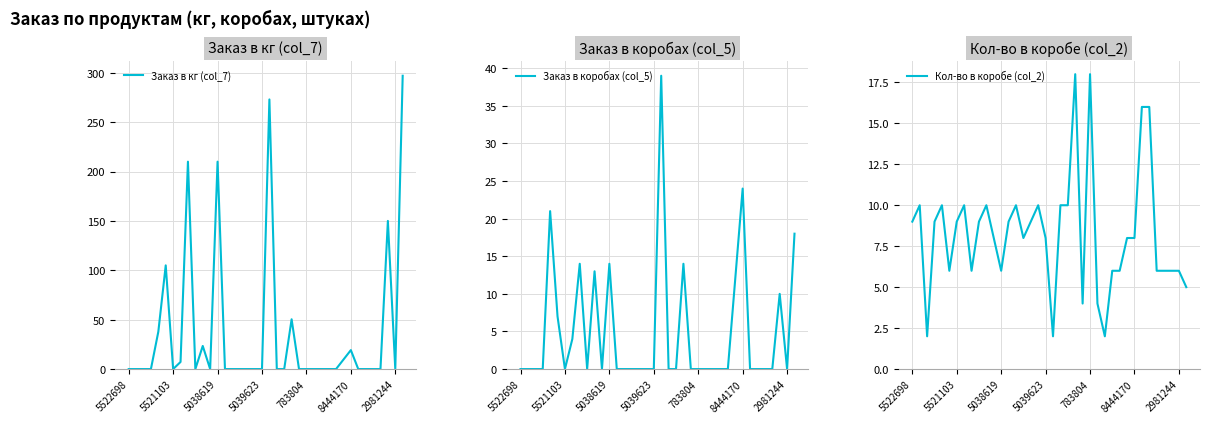

True or false: Заказ в коробах (col_5) and Заказ в кг (col_7) intersect in this chart.

False